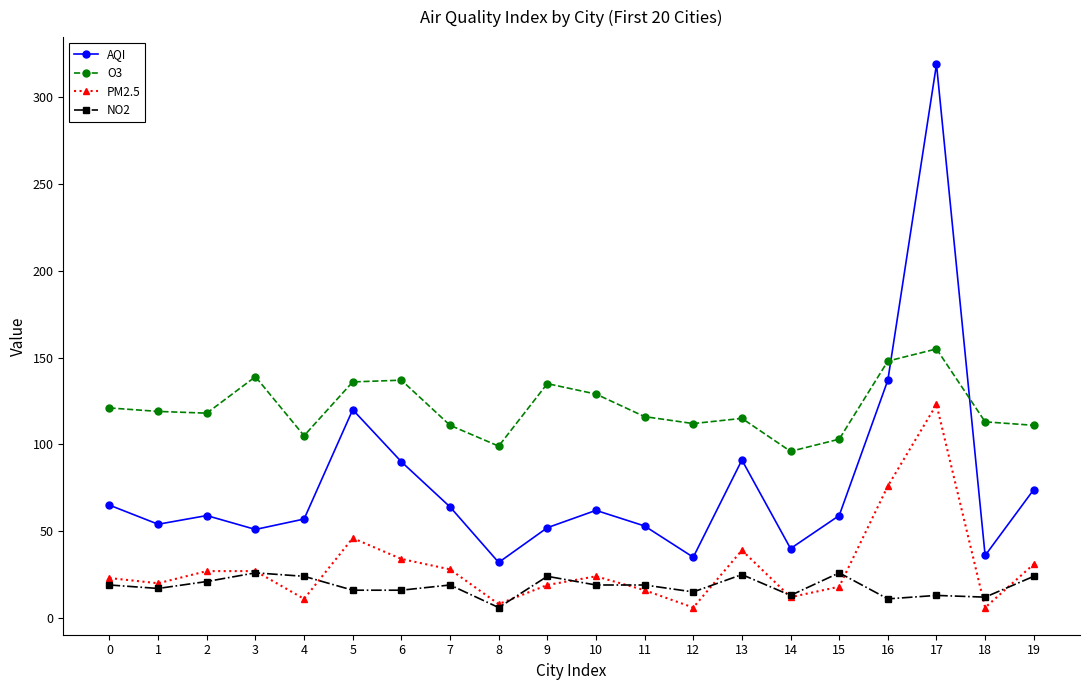

The AQI series shows 49 at 12. True or false?

False